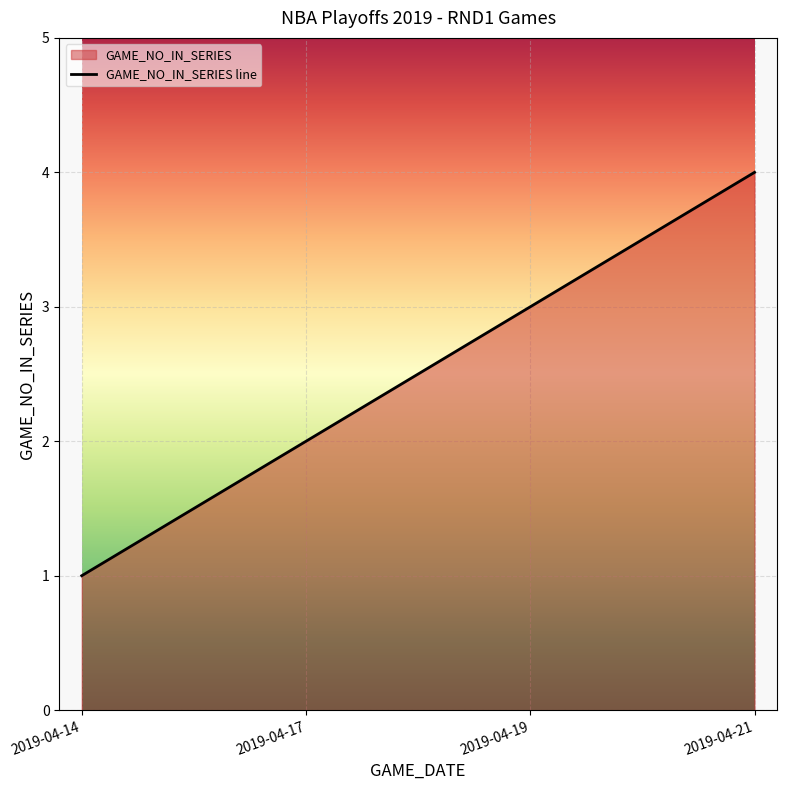

How many values are between 2 and 4?

3